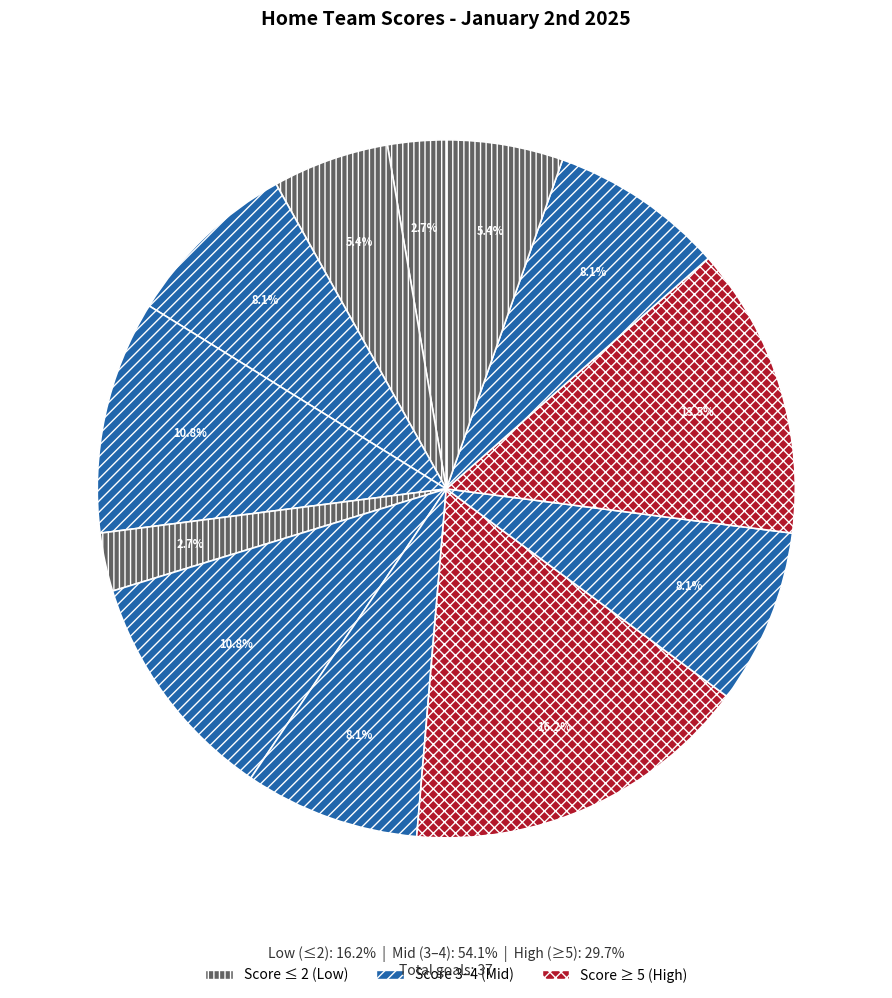

How many slices are in this pie chart?

12